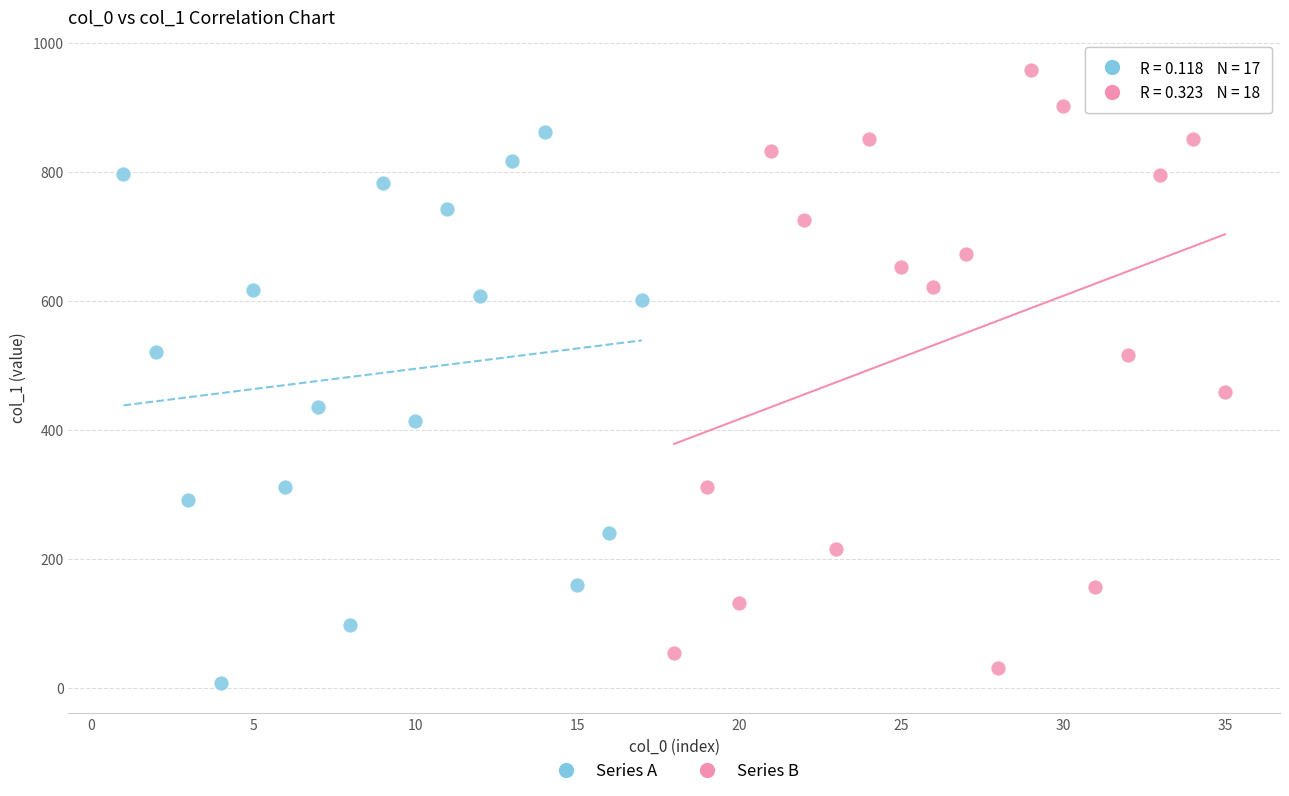

Which series has the widest spread of Y values?

Series B